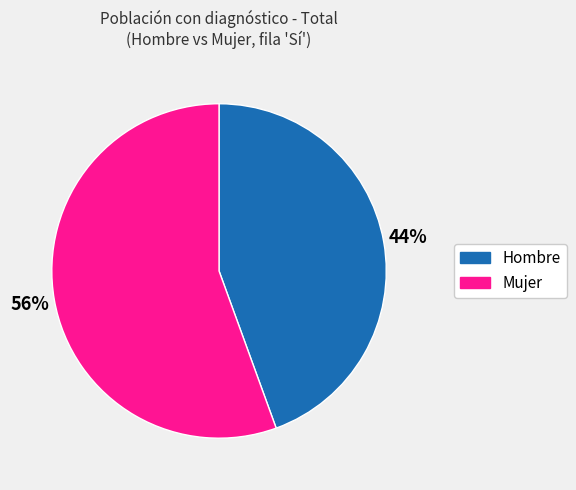

Rank the categories by value from highest to lowest.

Mujer, Hombre